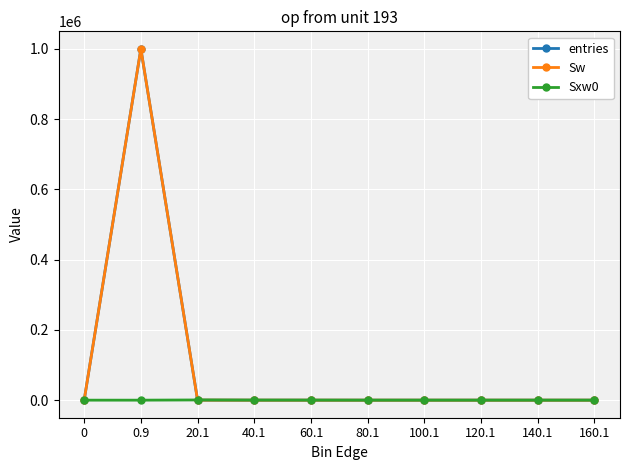

In Sxw0, how many points are higher than both neighbors (excluding endpoints)?

1